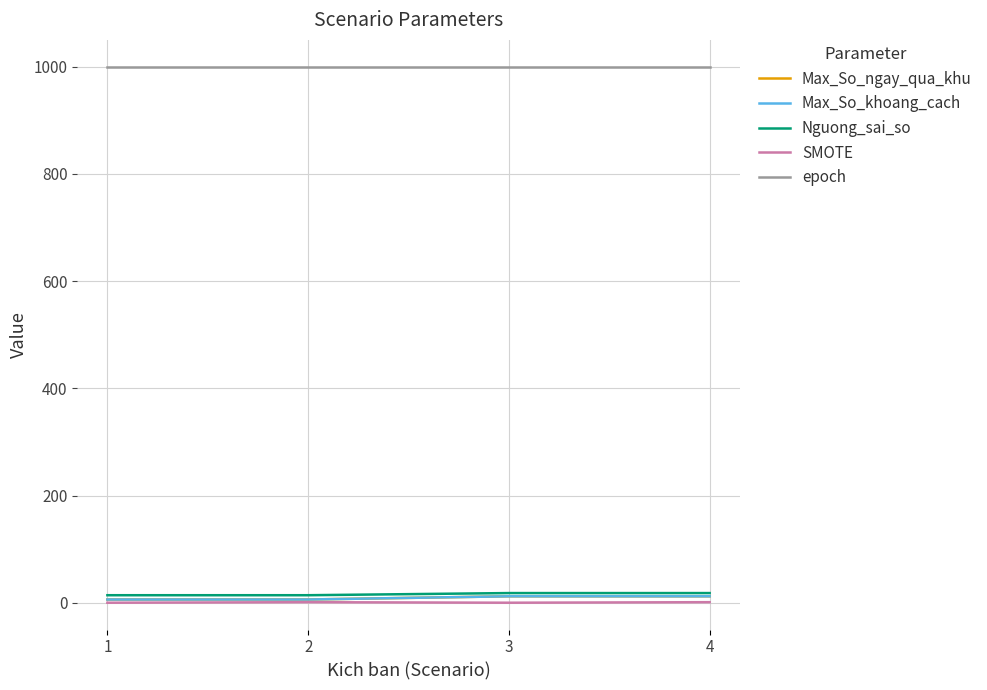

Does the chart have visible grid lines?

Yes